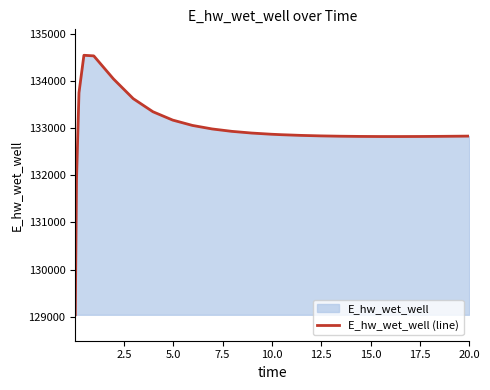

Count the number of data series in this chart.

1